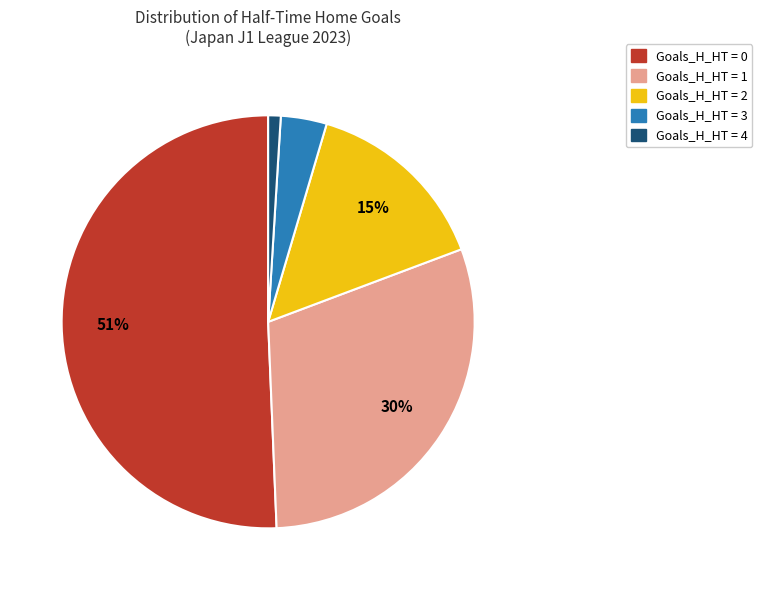

How many slices are in this pie chart?

5